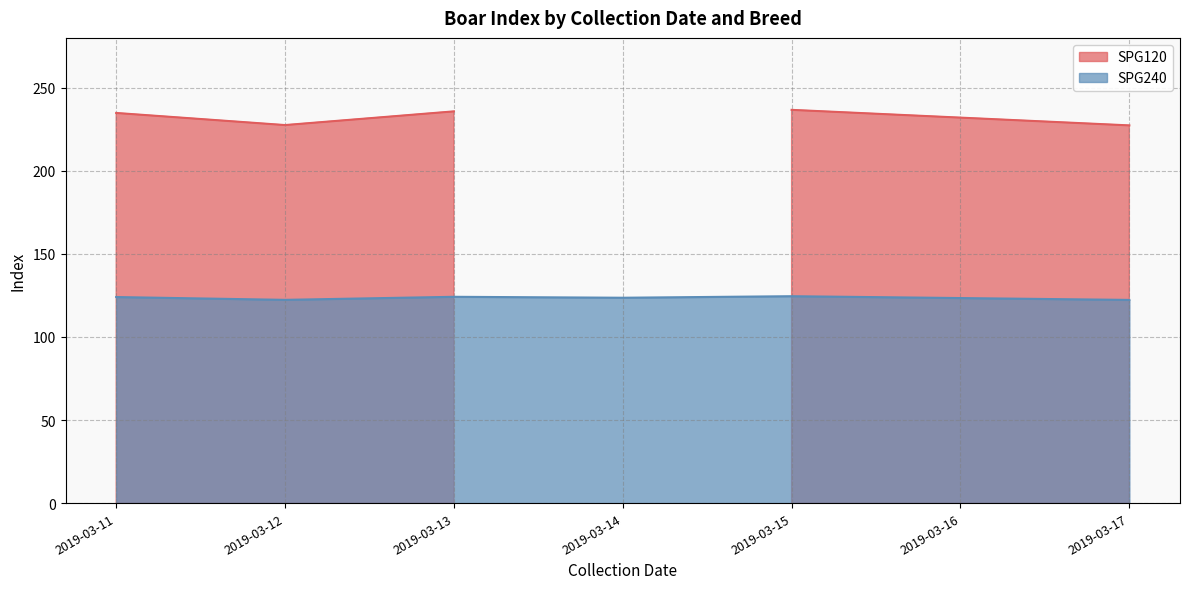

True or false: SPG240 has a value of 123.6 at 2019-03-14.

True